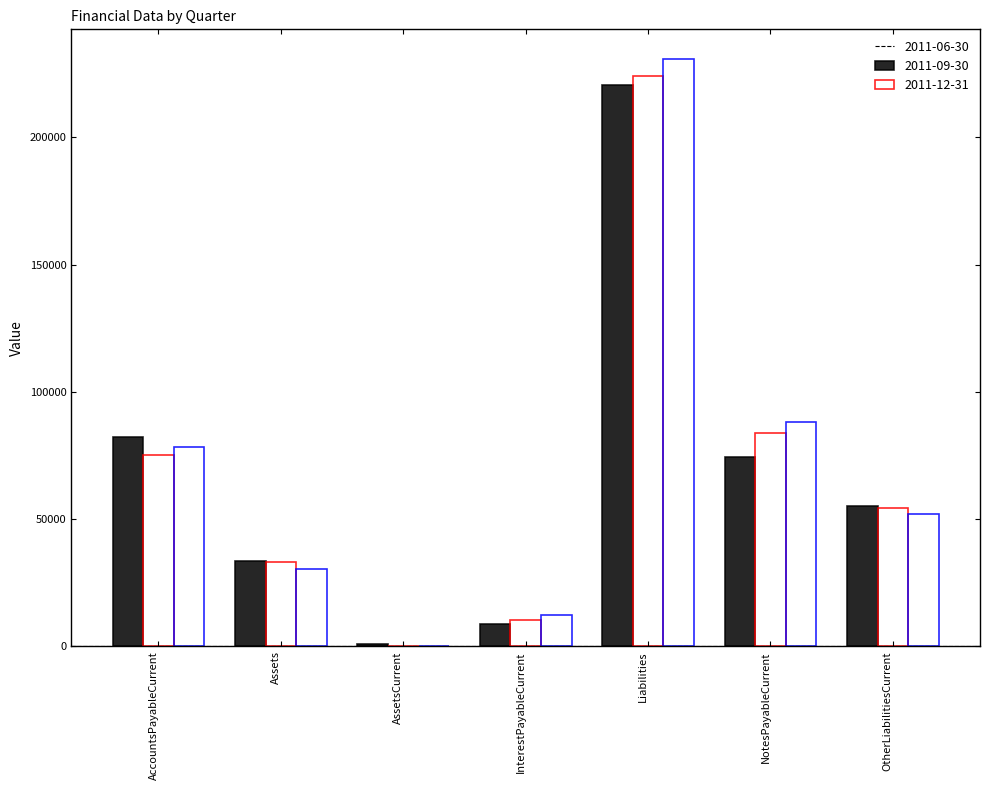

Reading right to left, extract all data points from this chart.

2011-06-30: 55000	74400	220616	8892	797	33722	82324
2011-09-30: 54500	83900	224289	10544	69	32994	75345
2011-12-31: 52000	88350	230952	12317	159	30584	78285